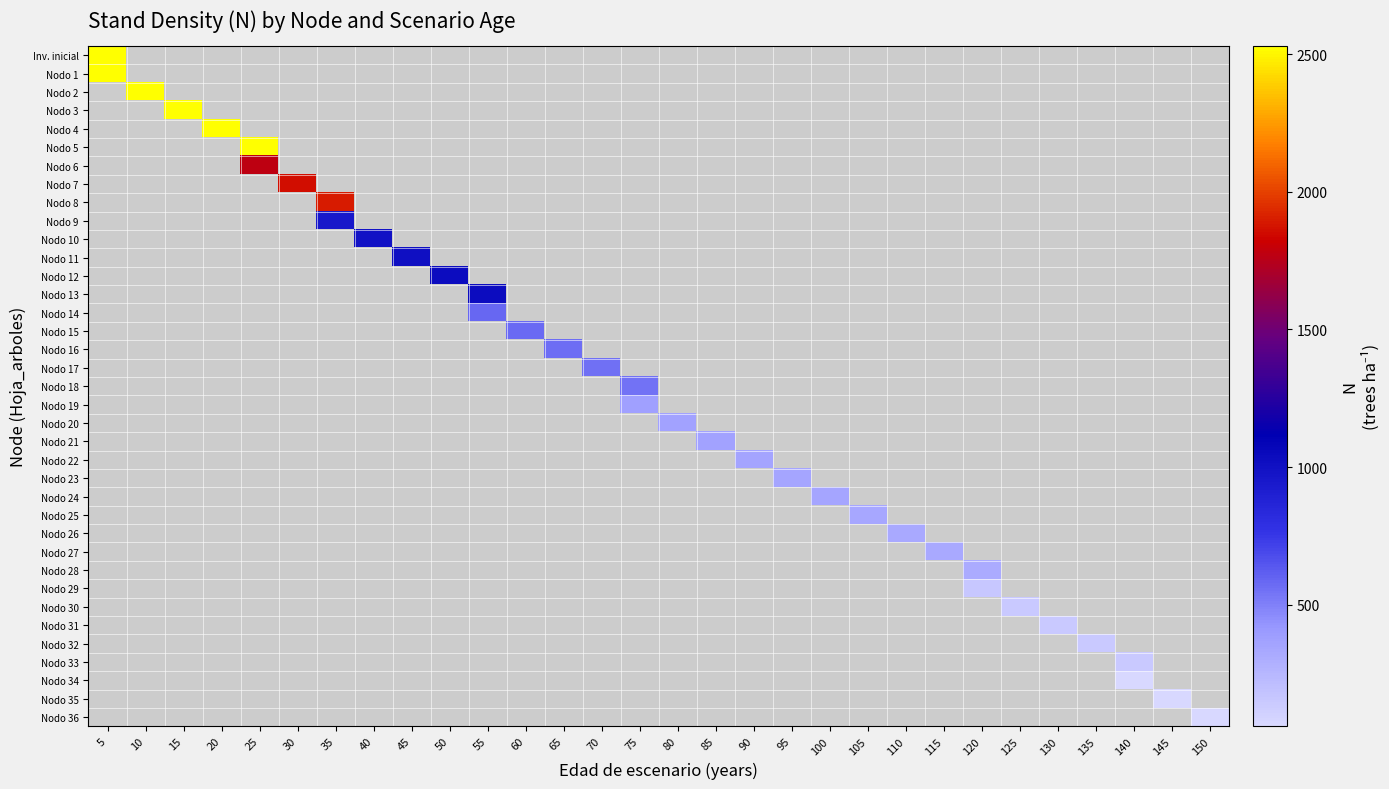

Which category has the lowest value across all series?

150